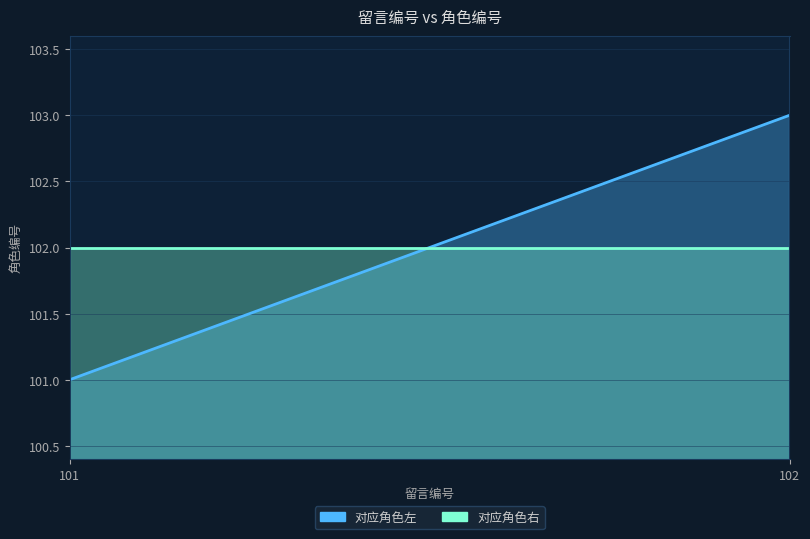

True or false: 对应角色右 has a value of 141 at 102.

False